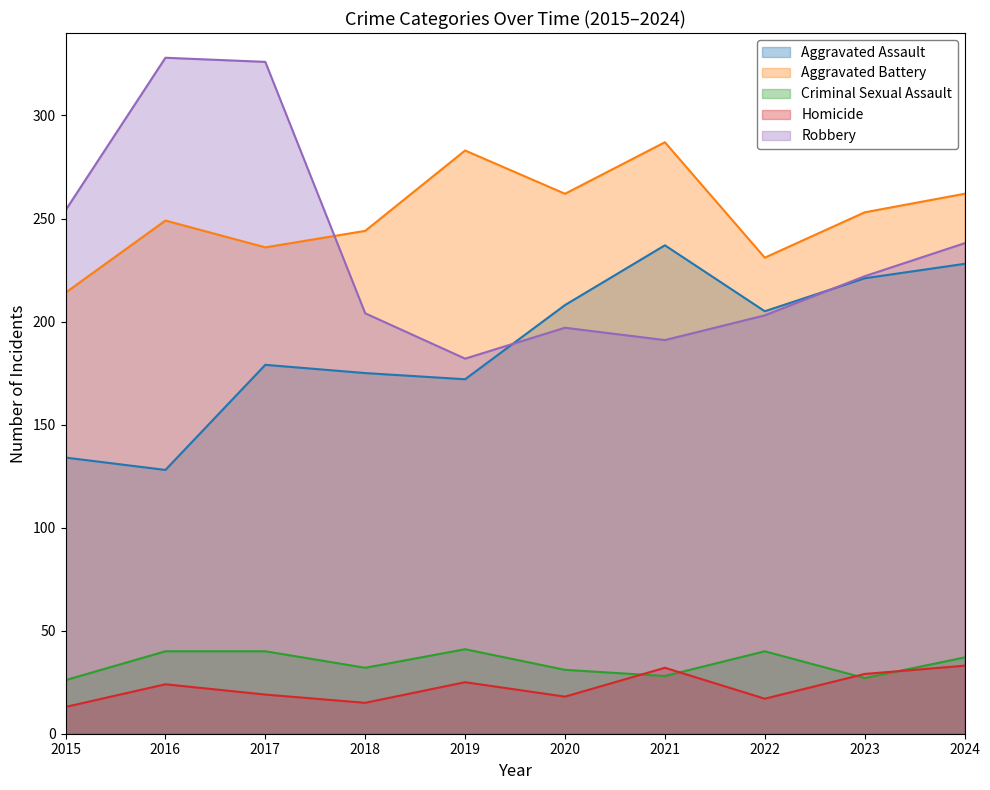

What is the difference between the highest and lowest values at 2023?

226